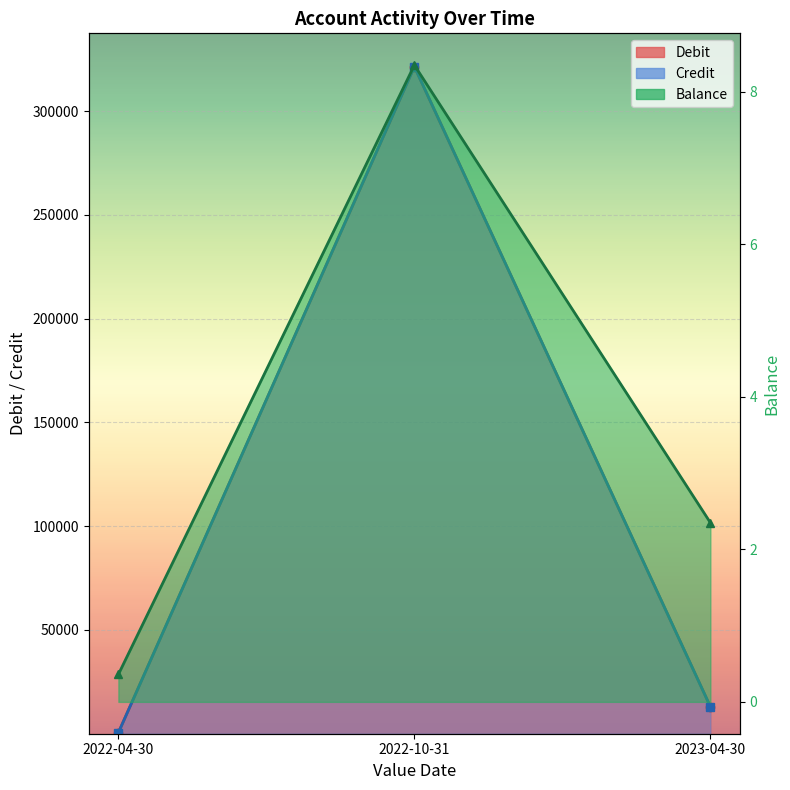

What is the label of the 2nd point from the left?

2022-10-31